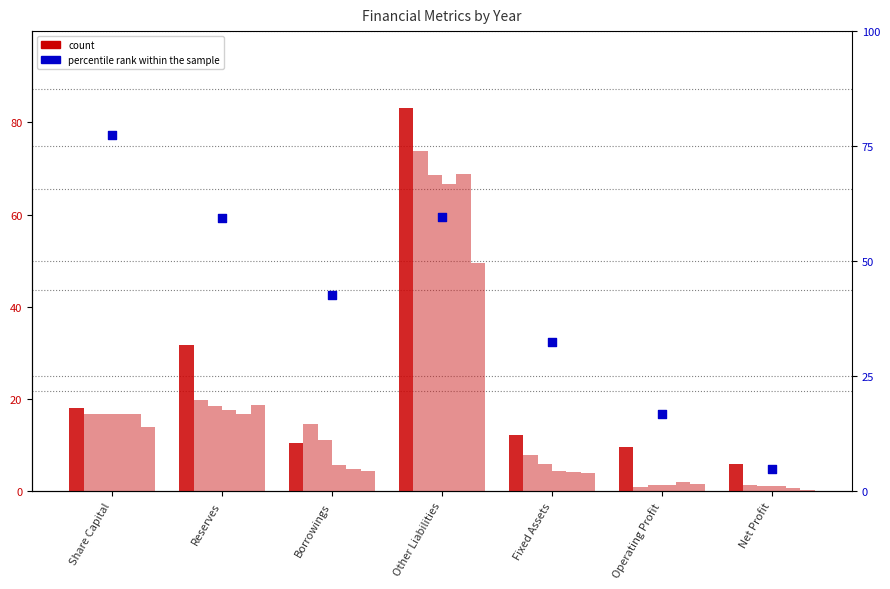

Approximately how many times larger is the value at Net Profit compared to Borrowings?

0.1